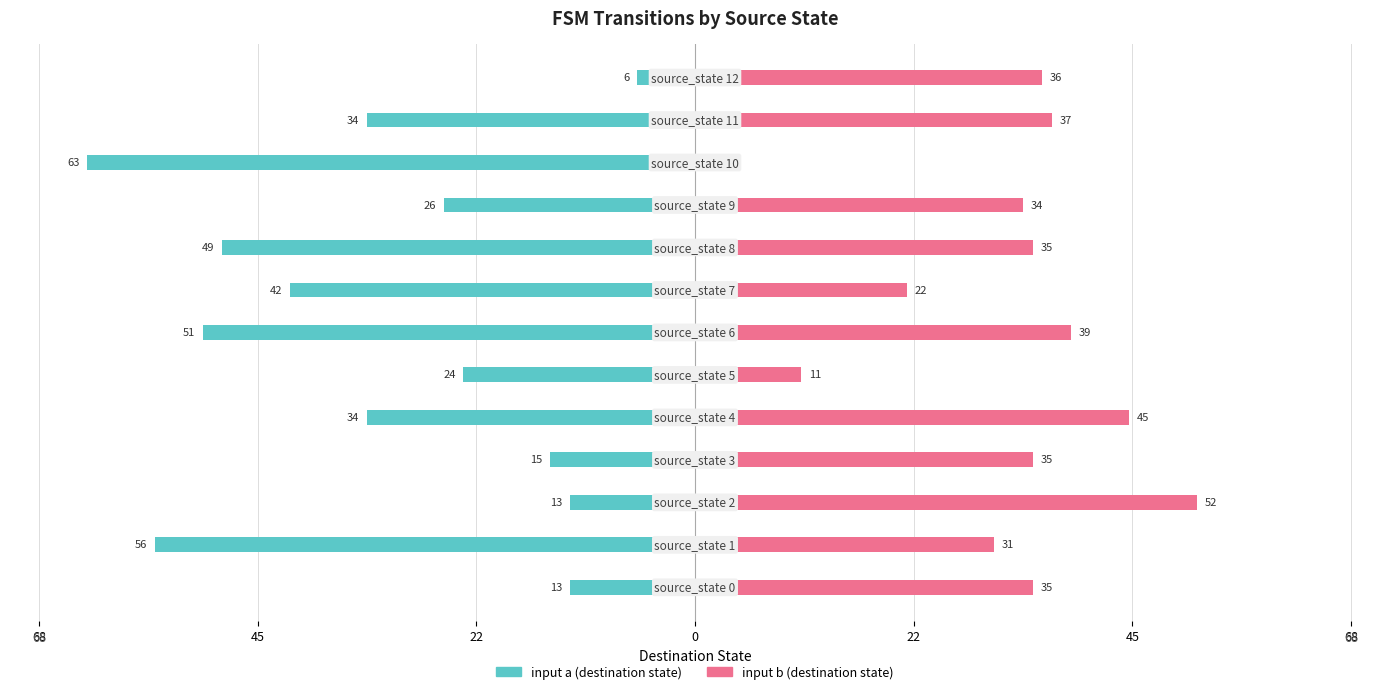

What is the sum of all input b (destination state) values?

413